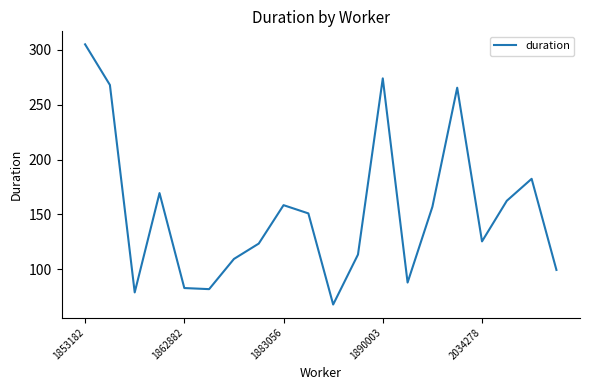

What is the difference between the maximum and minimum values?

237.0